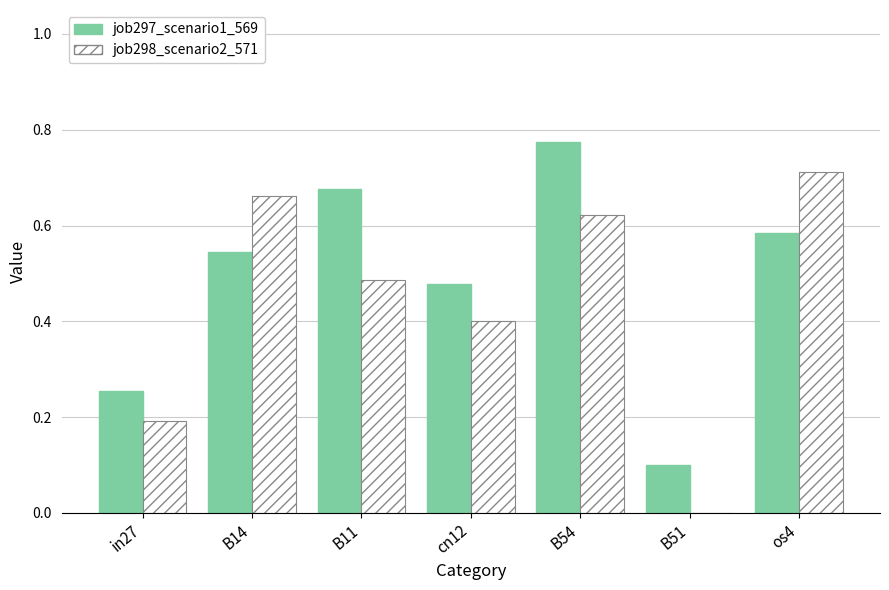

What is the sum of all job298_scenario2_571 values?

3.1